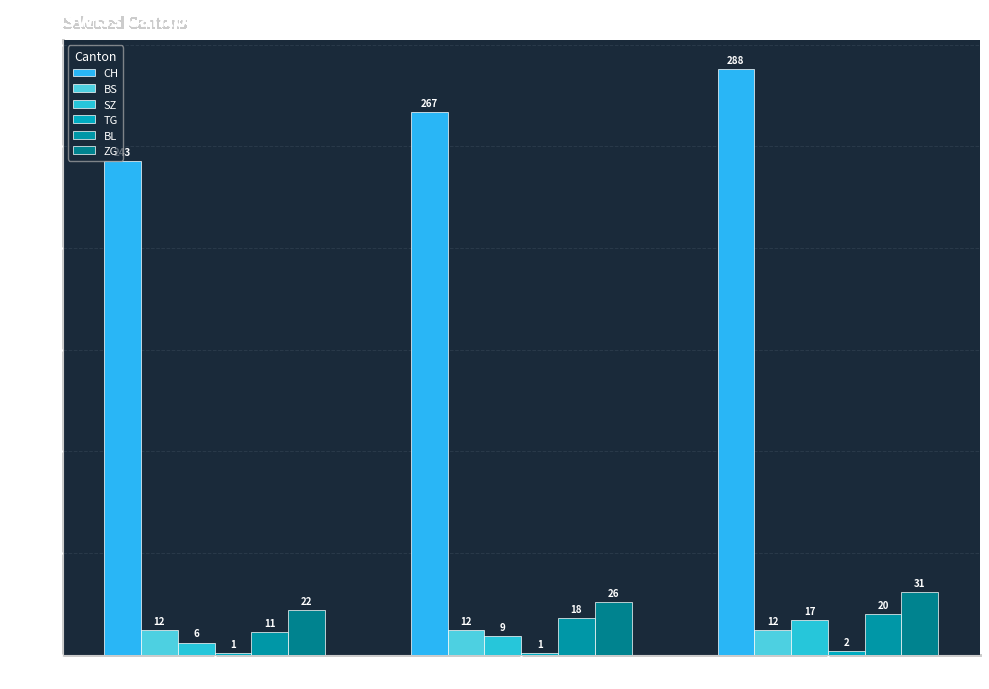

Which category has the lowest value across all series?

FR=0 (Jul-01)